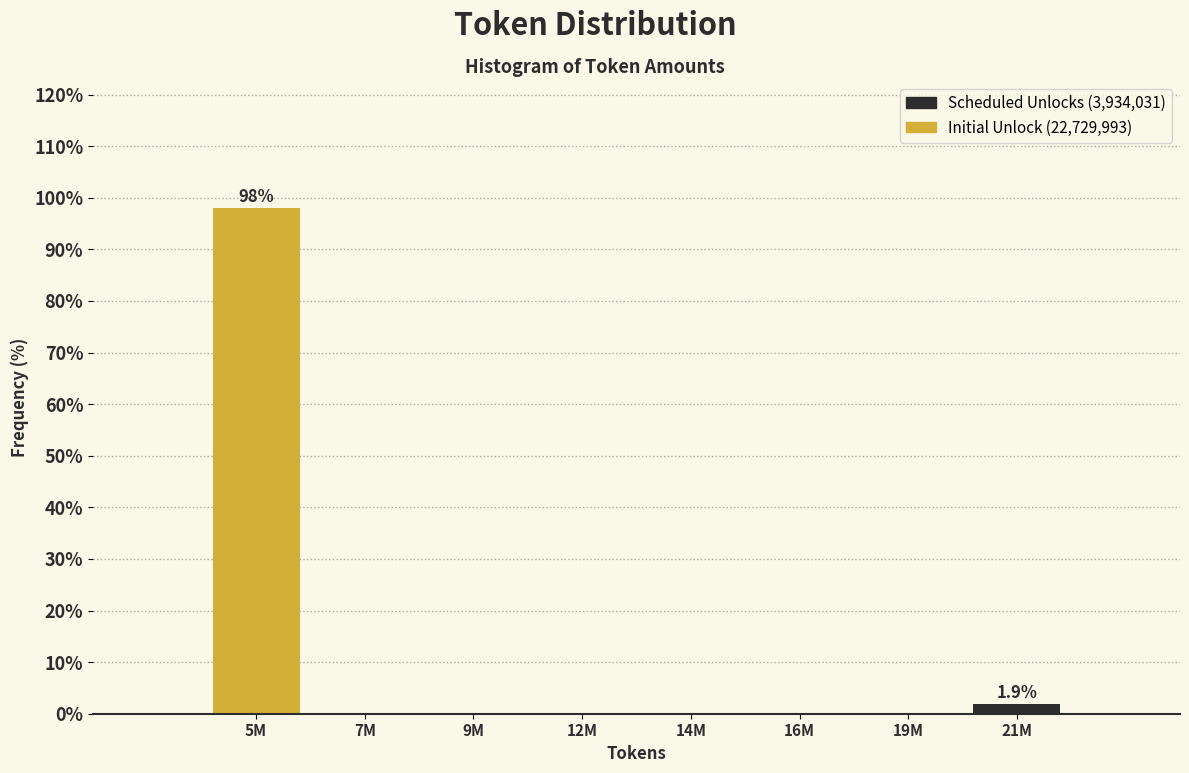

Reading right to left, transcribe all the data shown in this chart.

21M=1.9	19M=0.0	16M=0.0	14M=0.0	12M=0.0	9M=0.0	7M=0.0	5M=98.1